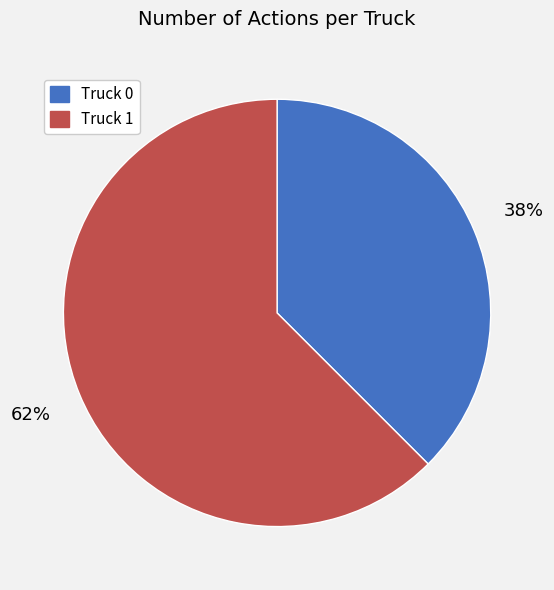

How many segments does this pie chart have?

2